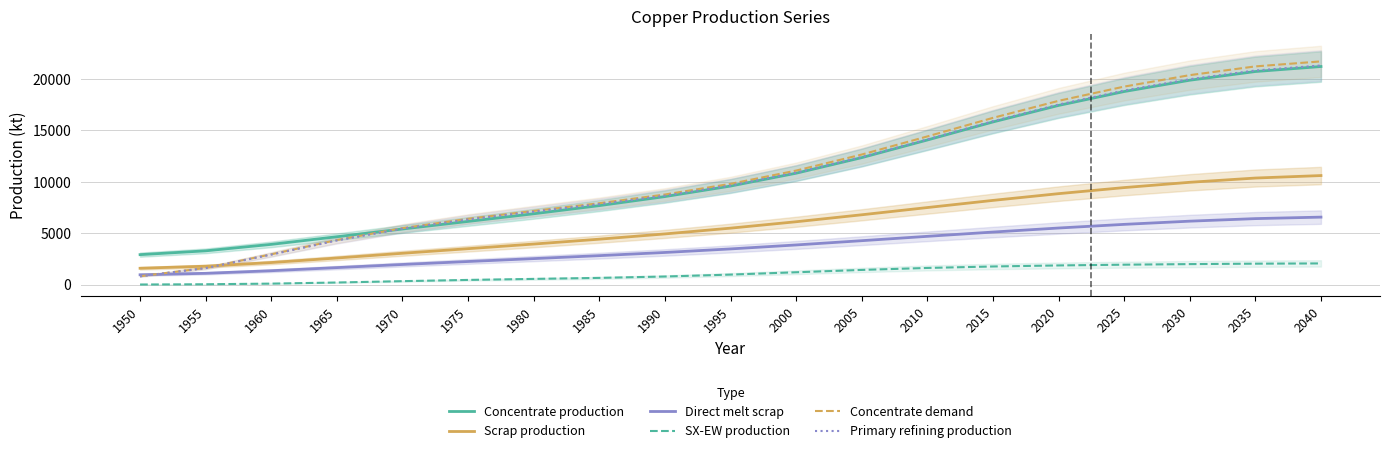

What is the spread (max minus min) of values at 1985?

7263.7